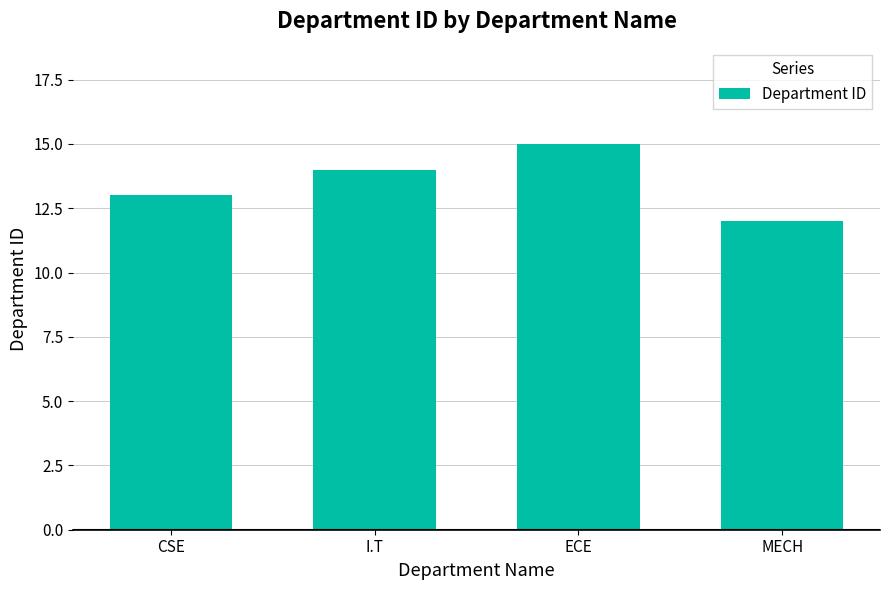

Which label corresponds to the smallest value in the chart?

MECH